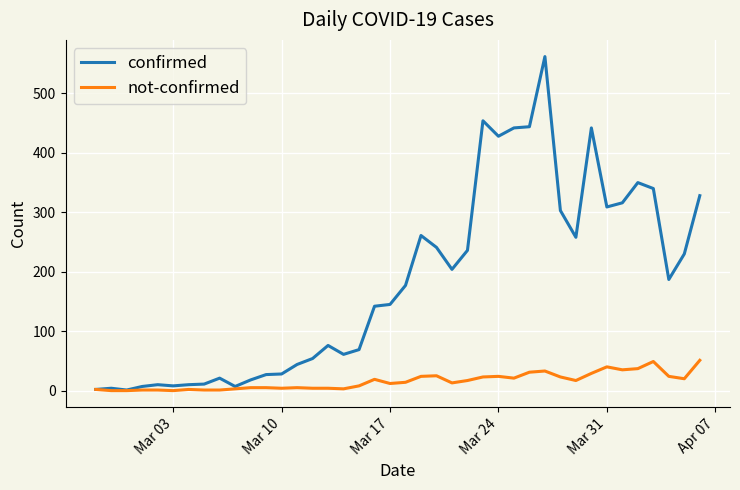

What is the sum of all not-confirmed values?

630